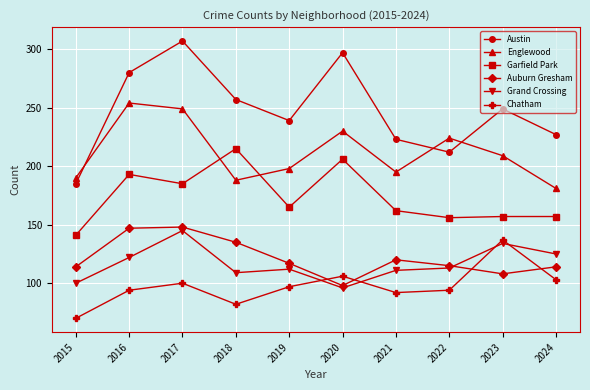

At which category does the chart reach its peak across all series?

2017